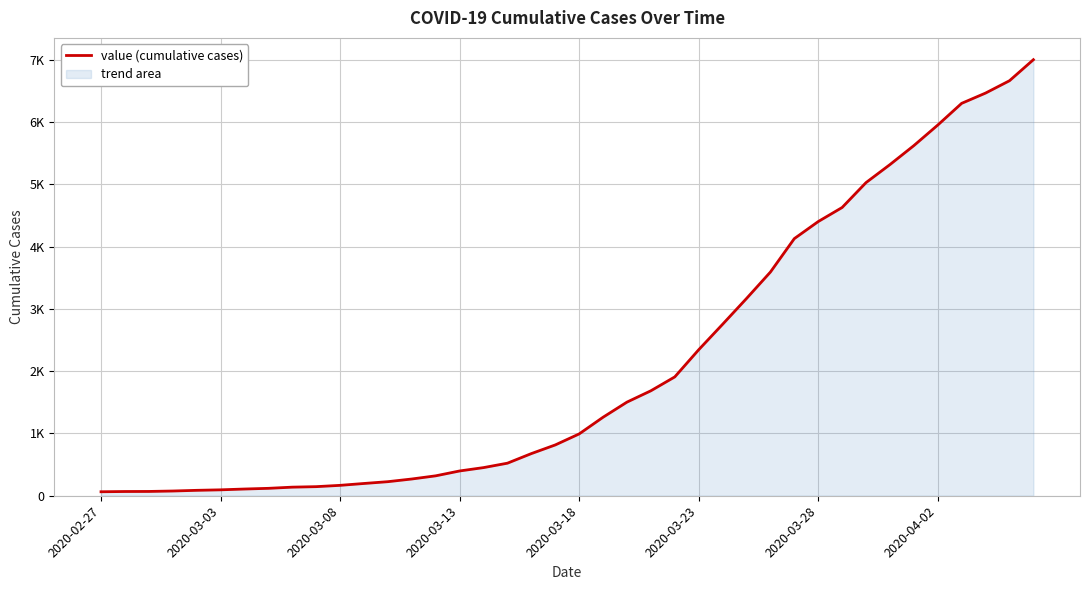

Where does the data first go above 993?

21